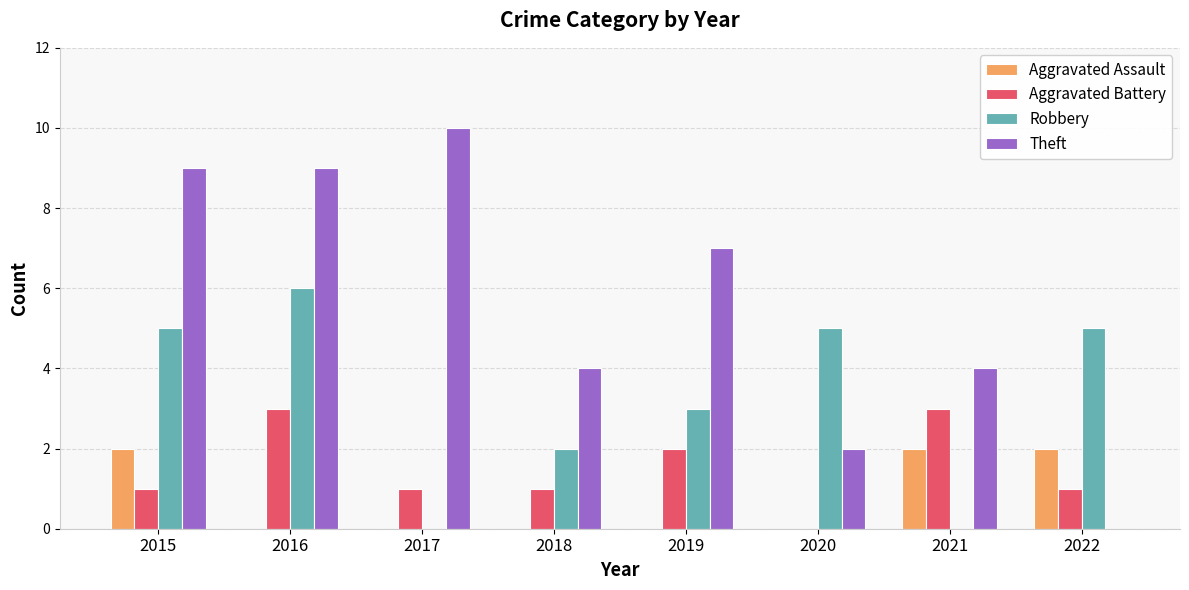

Reading right to left, transcribe all the data shown in this chart.

Aggravated Assault: 2022=2	2021=2	2020=0	2019=0	2018=0	2017=0	2016=0	2015=2
Aggravated Battery: 2022=1	2021=3	2020=0	2019=2	2018=1	2017=1	2016=3	2015=1
Robbery: 2022=5	2021=0	2020=5	2019=3	2018=2	2017=0	2016=6	2015=5
Theft: 2022=0	2021=4	2020=2	2019=7	2018=4	2017=10	2016=9	2015=9